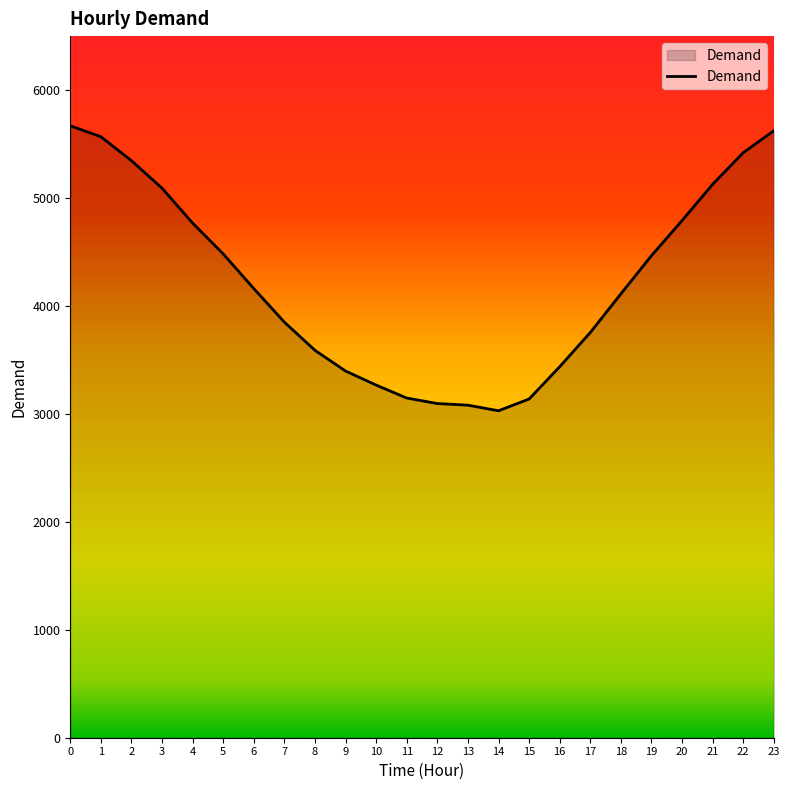

Approximately how many times larger is the value at 13 compared to 12?

1.0